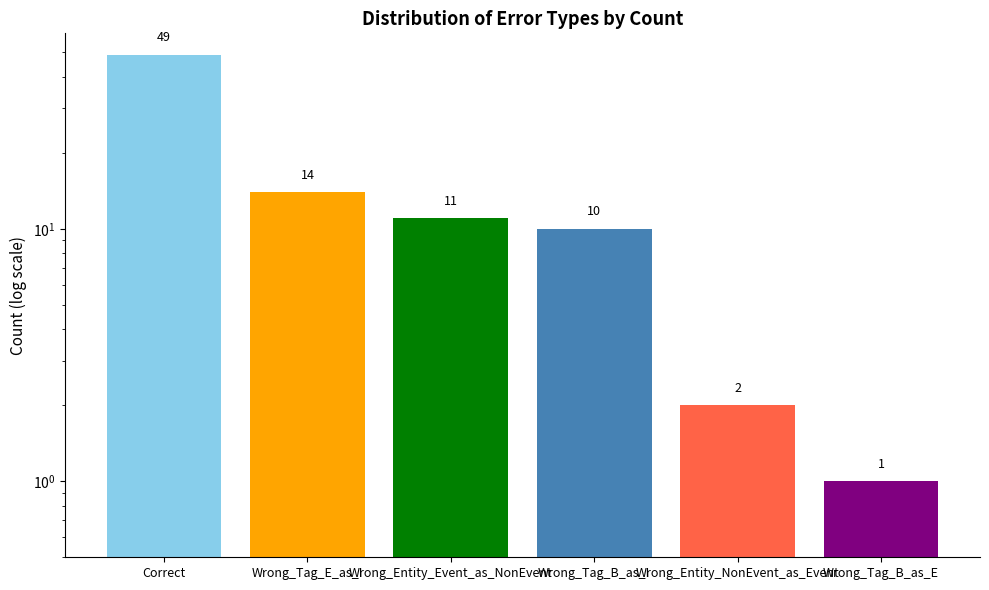

Approximately how many times larger is the value at Wrong_Entity_Event_as_NonEvent compared to Wrong_Tag_E_as_I?

0.8